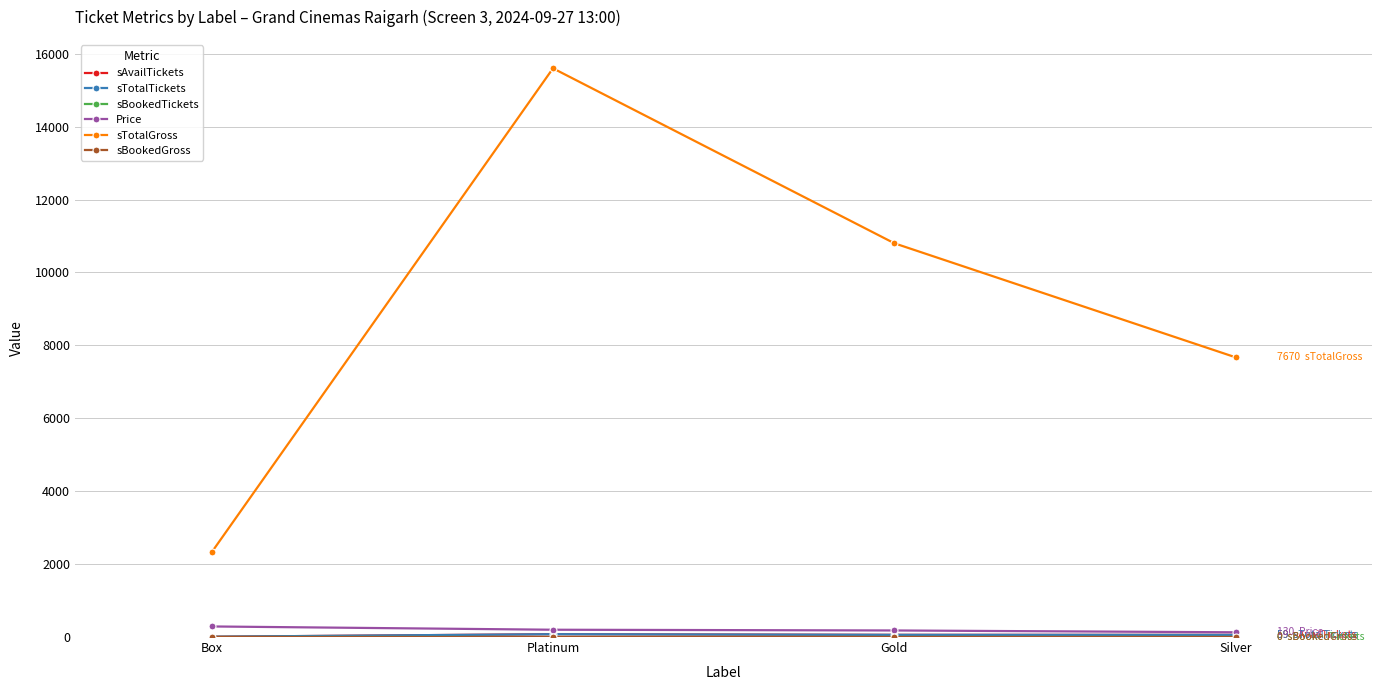

Does the chart have visible grid lines?

Yes